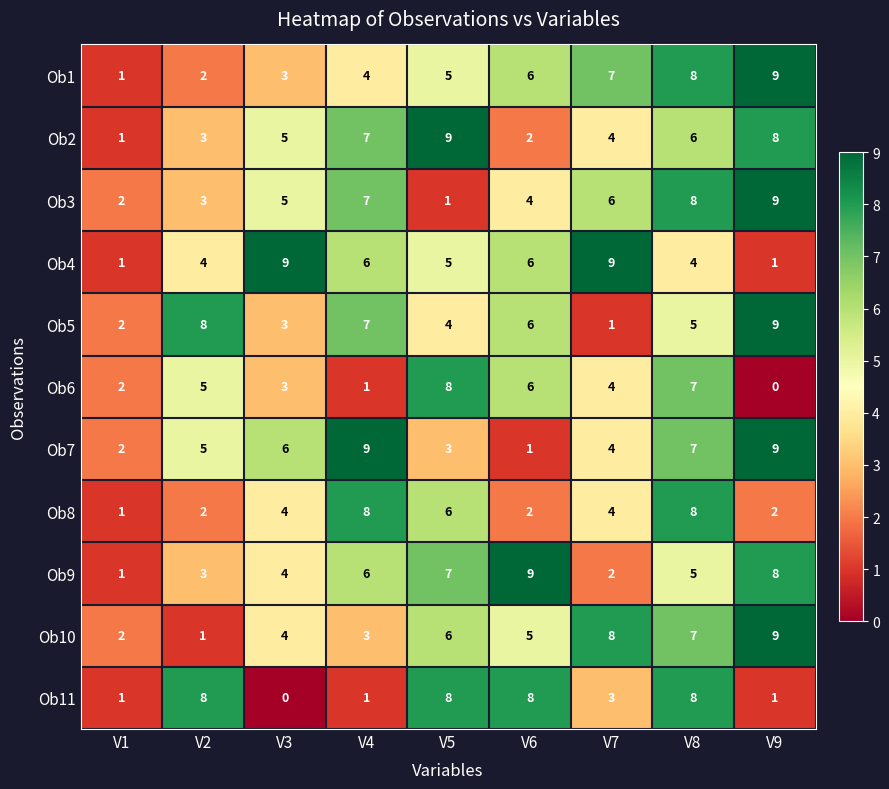

What is the sum of all Ob4 values?

45